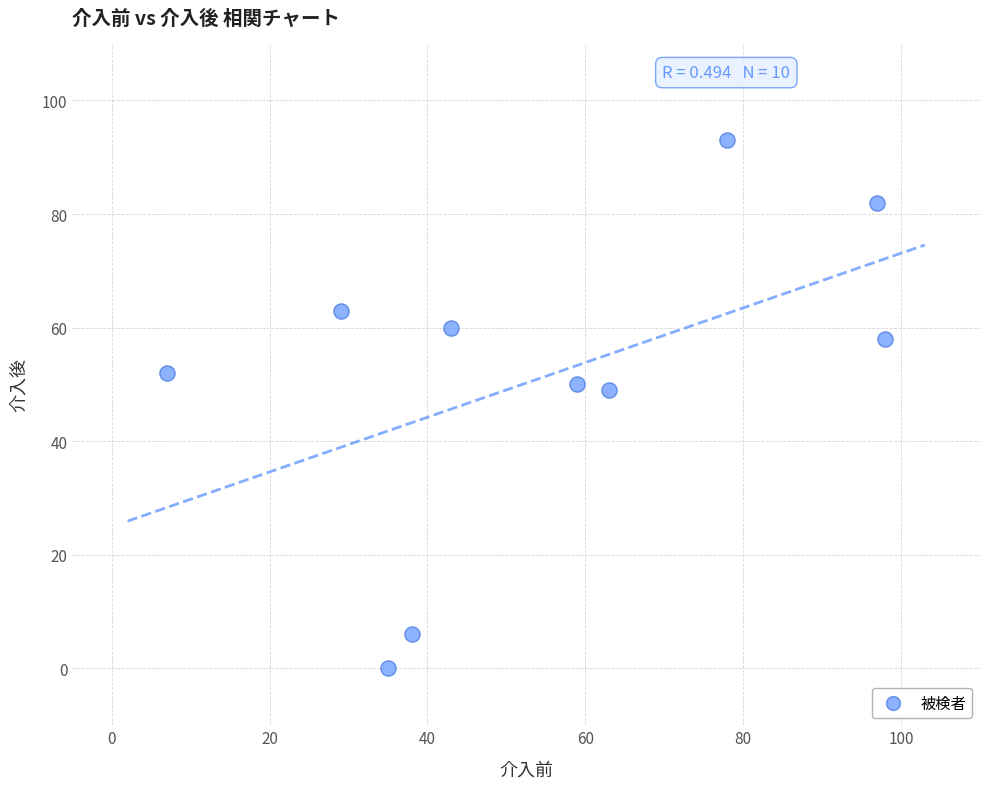

What is the average Y value?

51